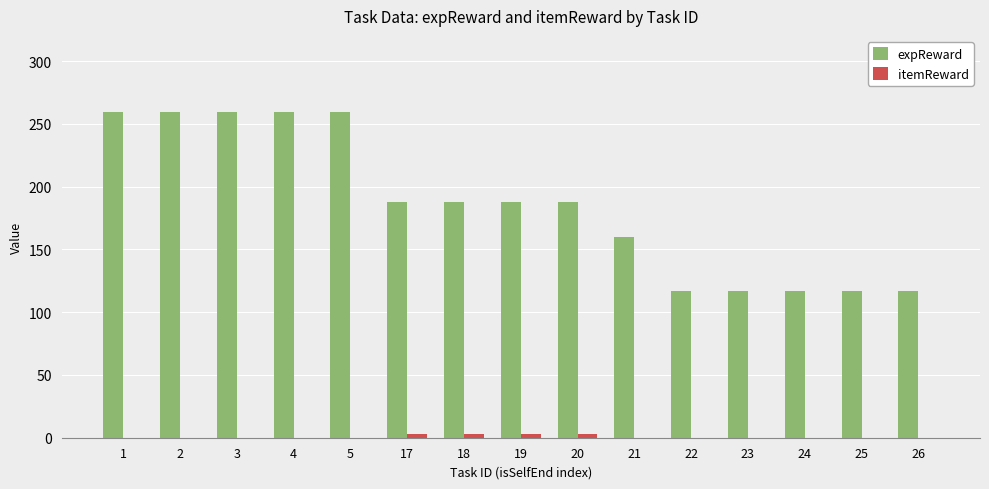

Which series changed the most between 20 and 25?

expReward